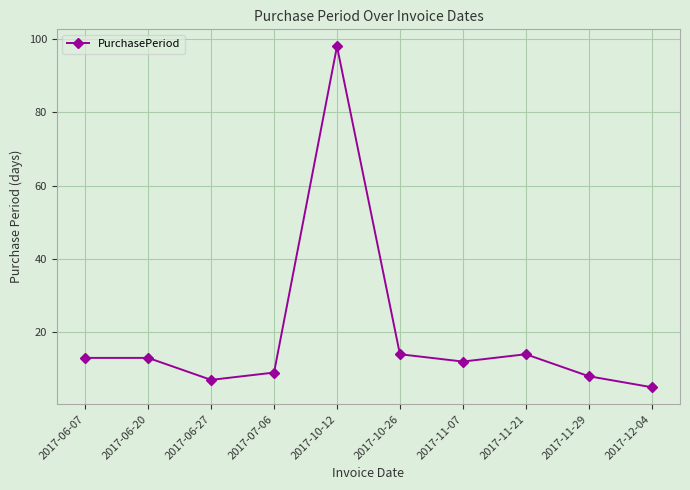

What is the ratio of the value at 2017-10-12 to the value at 2017-11-07?

8.2